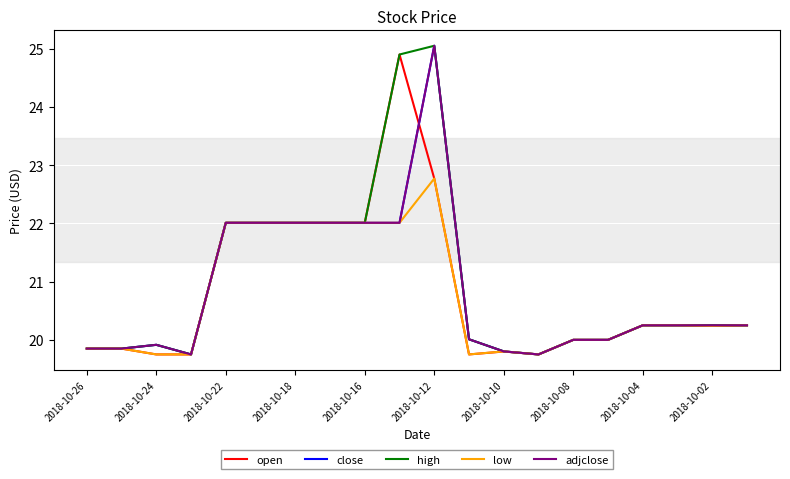

True or false: close and adjclose cross at least once.

False